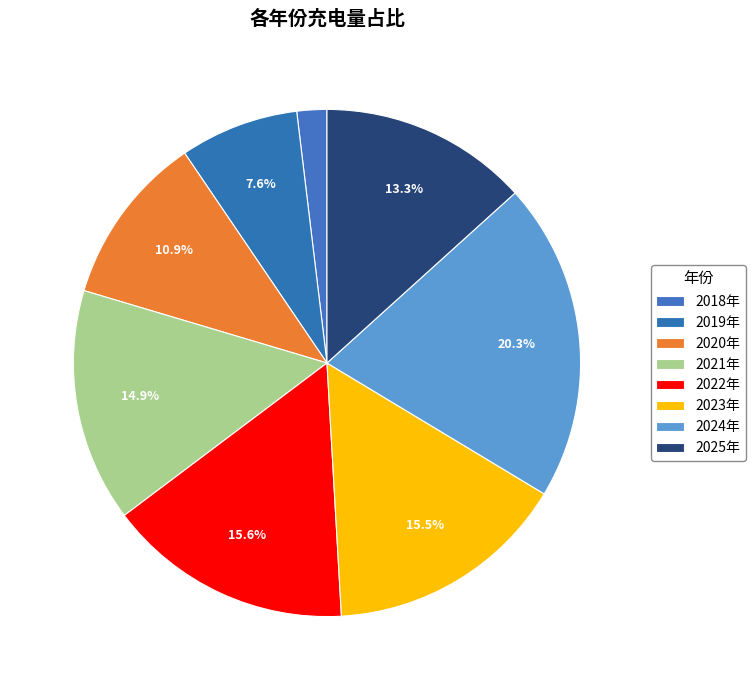

To the nearest percent, what percentage of the pie is 2020年?

11%